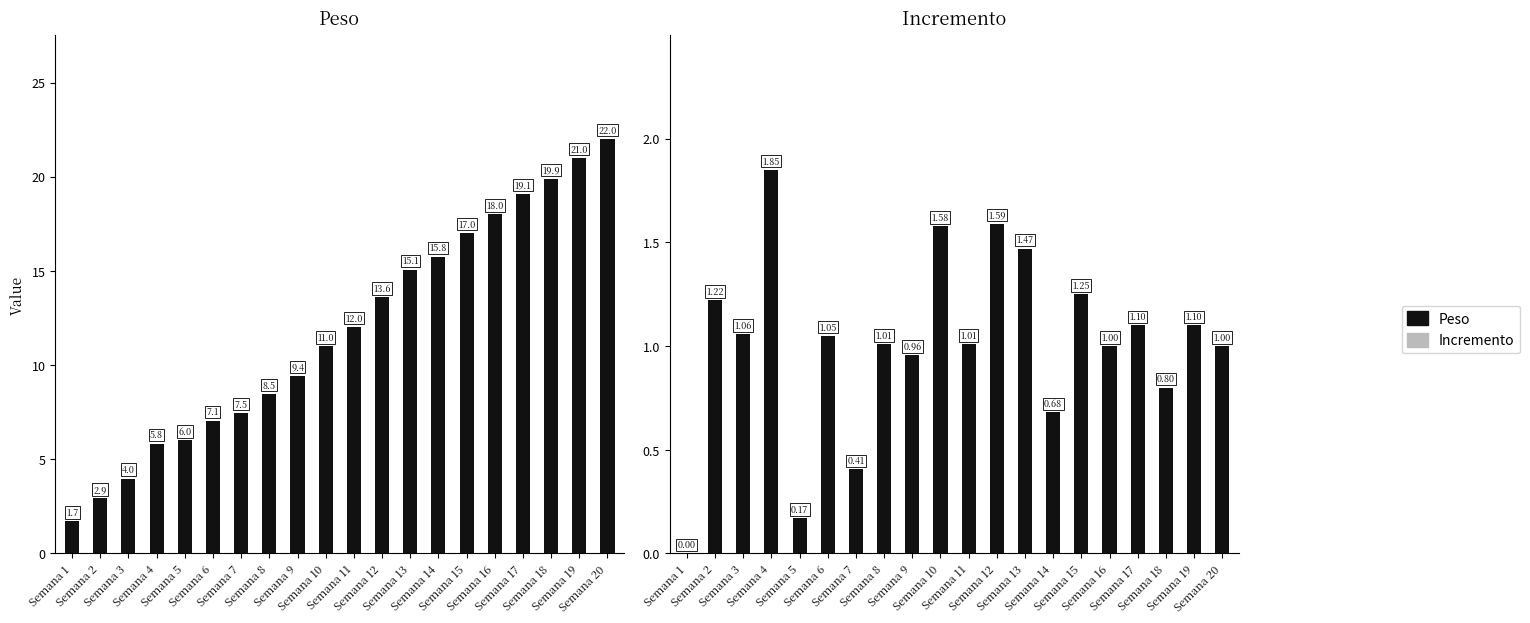

At how many categories does at least one series exceed 13?

9